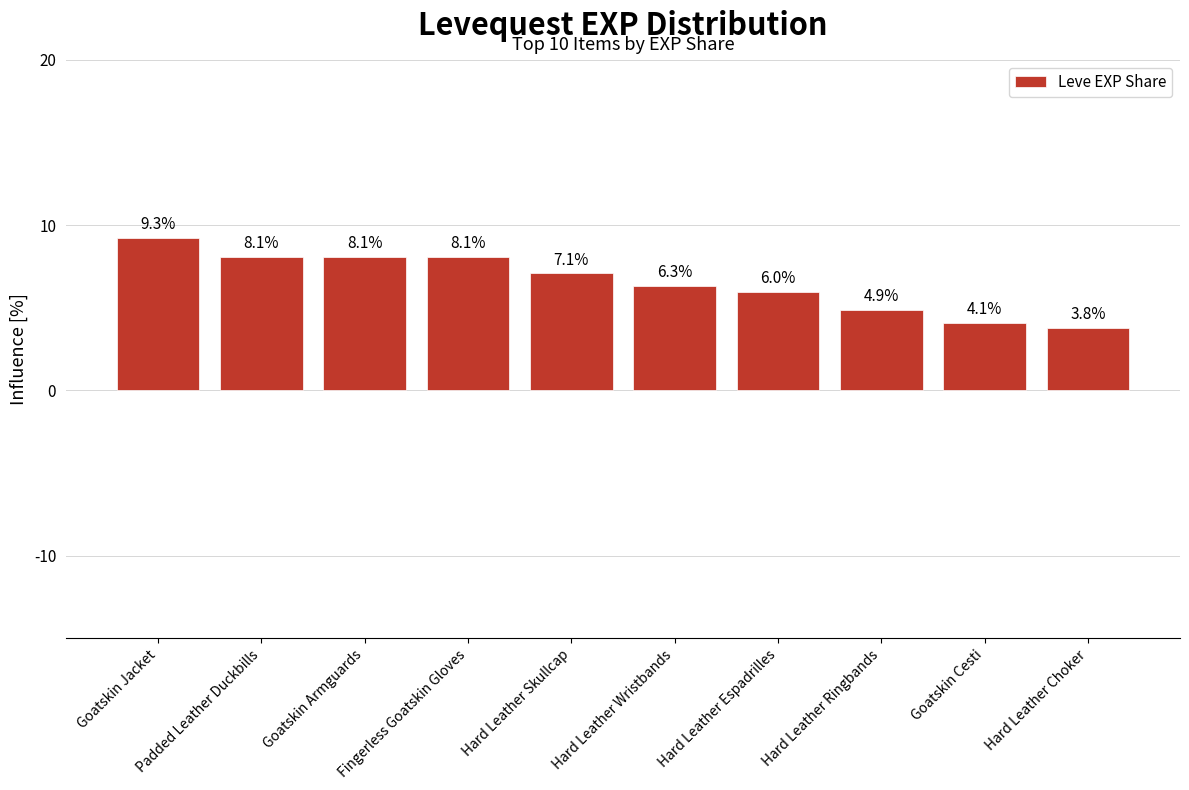

Which label corresponds to the largest value in the chart?

Goatskin Jacket